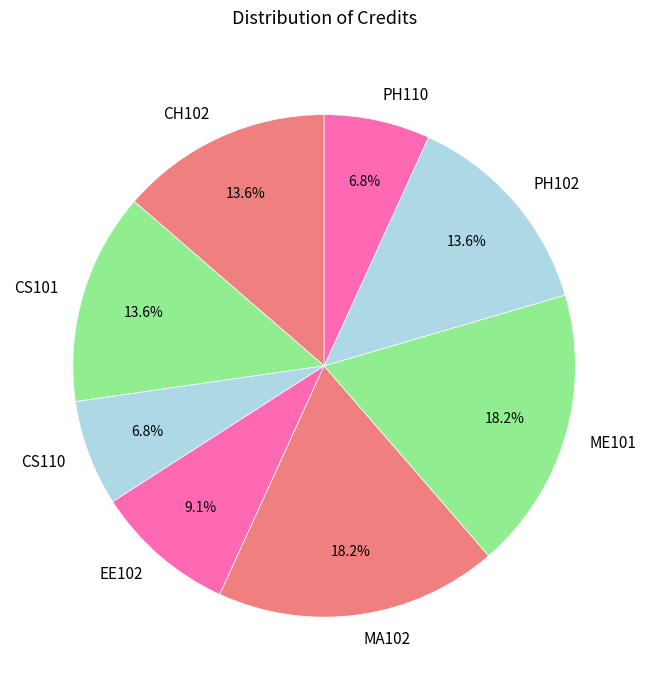

To the nearest percent, what percentage of the pie is PH102?

14%